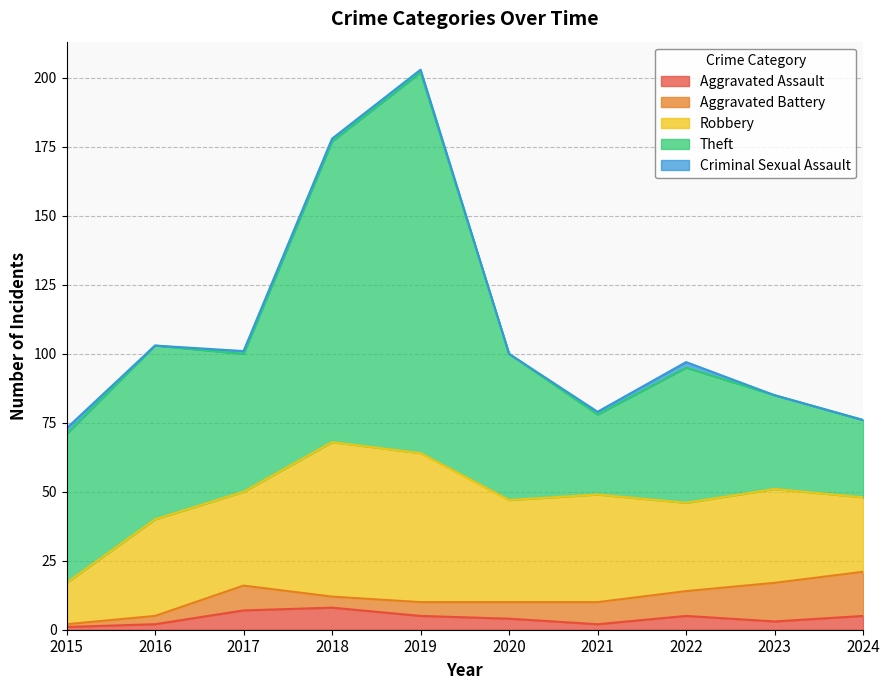

Where does the Robbery series first go above 35?

2018